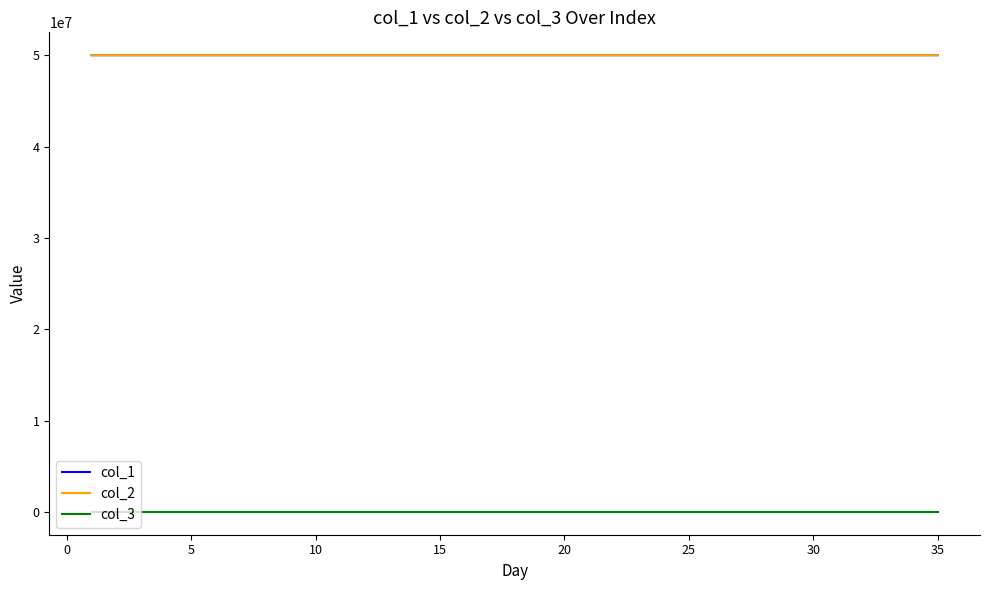

What is the greatest value displayed?

50001194